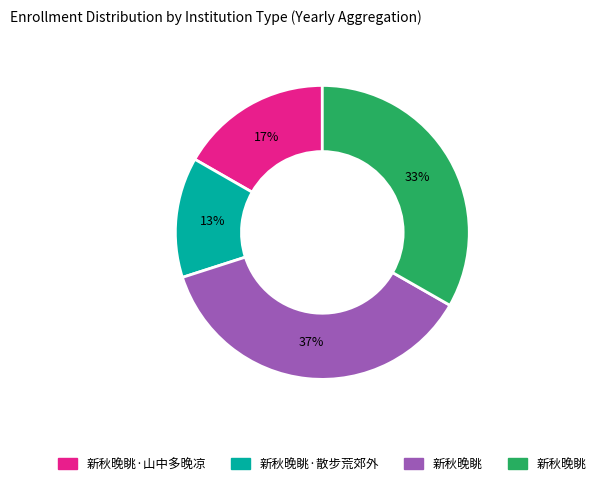

To the nearest percent, what is the difference between the largest and smallest slice percentages?

24%